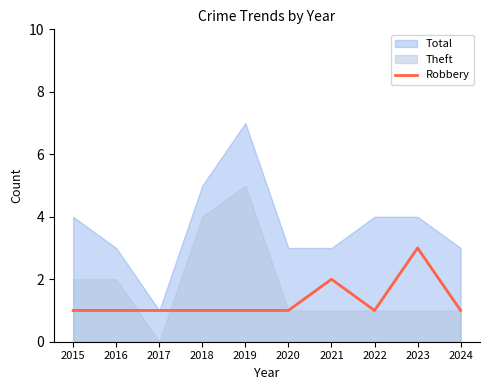

True or false: the data shows 0 at 2015.

False